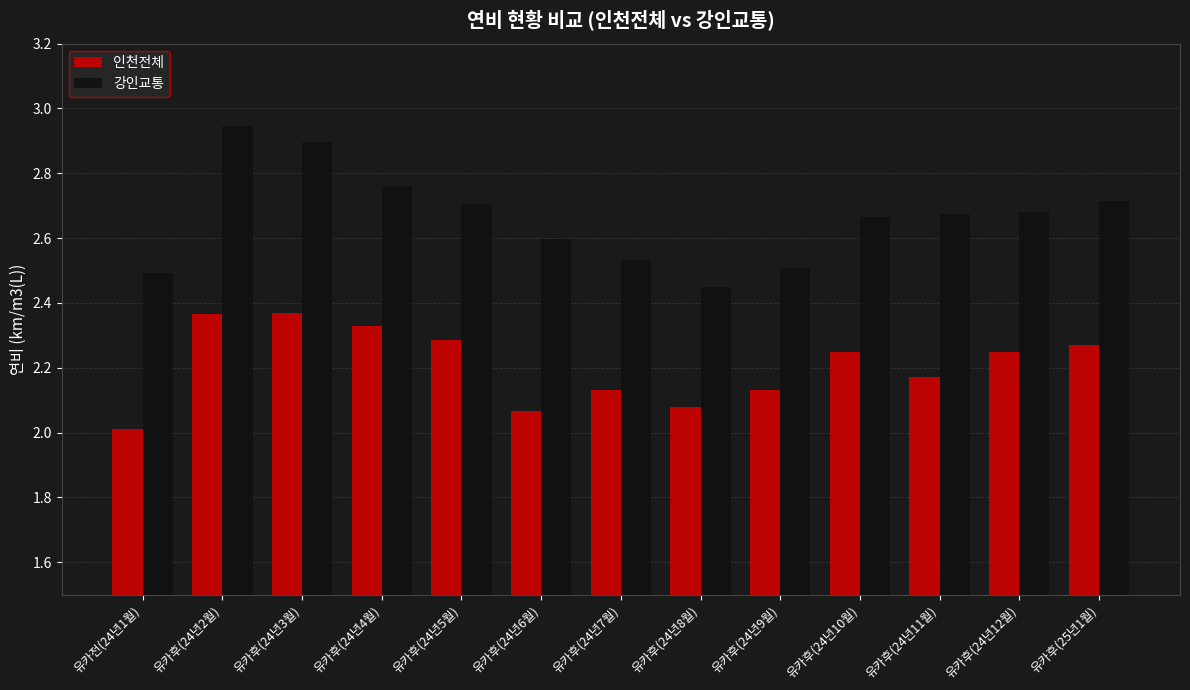

List the series in order of their peak value, highest first.

강인교통, 인천전체